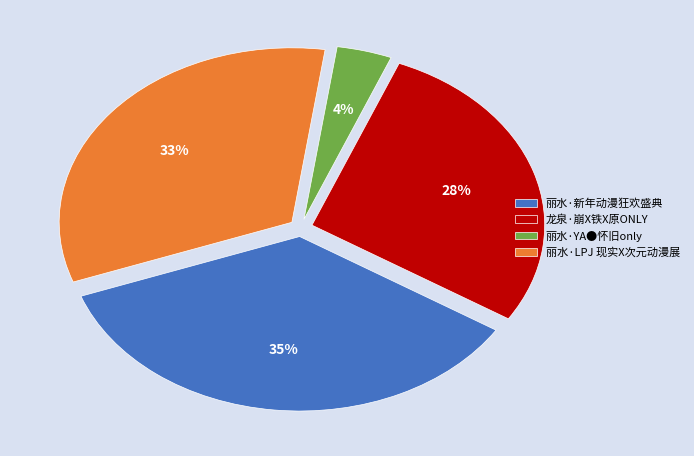

Is there any slice that represents more than half of the pie?

No